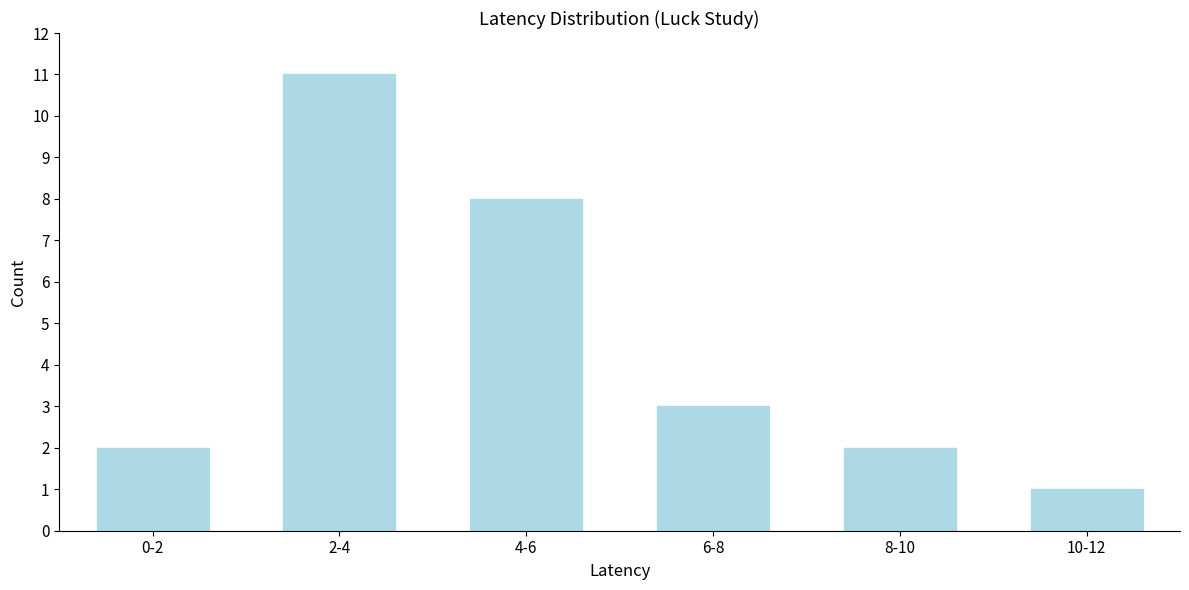

Reading right to left, what are all the values shown in this chart?

1	2	3	8	11	2